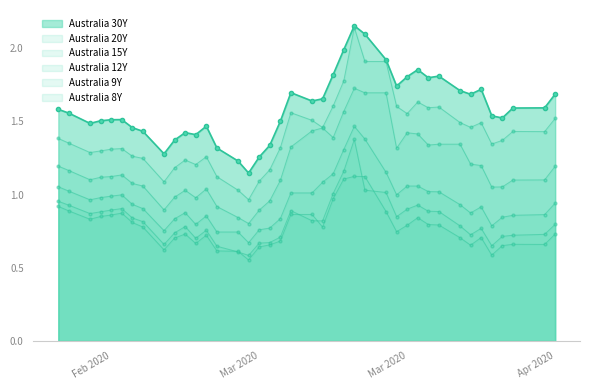

Which series has the largest total across all categories?

Australia 30Y